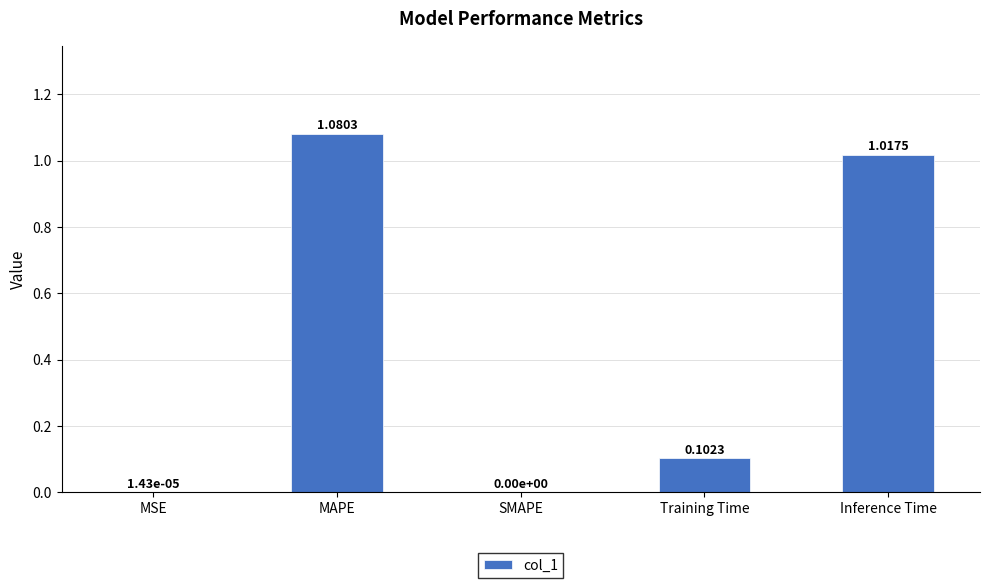

What is the sum of all values?

2.2